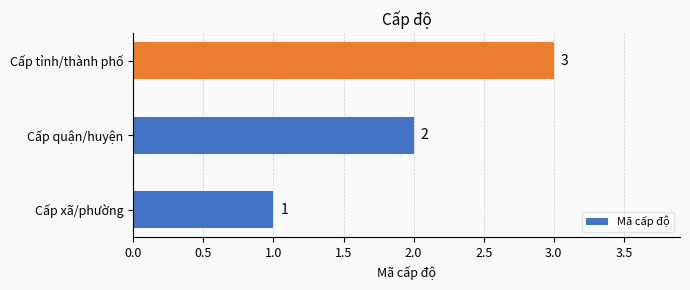

Rank the categories by value from lowest to highest.

Cấp xã/phường, Cấp quận/huyện, Cấp tỉnh/thành phố